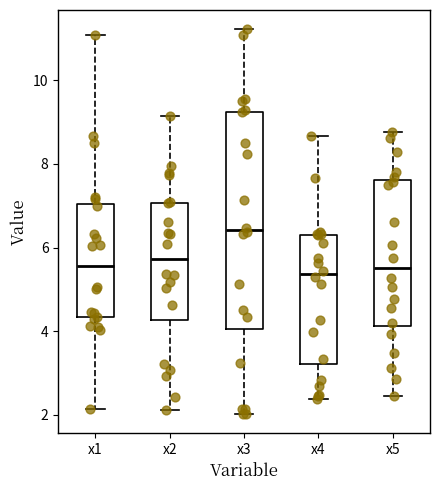

Reading left to right, read every box against the y-axis: the position of its median line, the range the box covers, and the ends of its whiskers. The values are not printed on the chart, so give them approximately, as read against the axis.

x1: median 5.6, box 4.4 to 7.0, whiskers 2.2 to 11.0
x2: median 5.8, box 4.2 to 7.0, whiskers 2.2 to 9.2
x3: median 6.4, box 4.0 to 9.2, whiskers 2.0 to 11.2
x4: median 5.4, box 3.2 to 6.2, whiskers 2.4 to 8.6
x5: median 5.6, box 4.2 to 7.6, whiskers 2.4 to 8.8